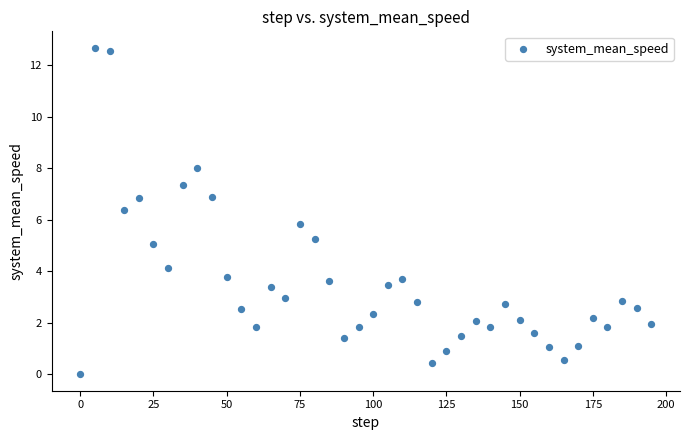

What is the range of Y values (max minus min)?

12.7